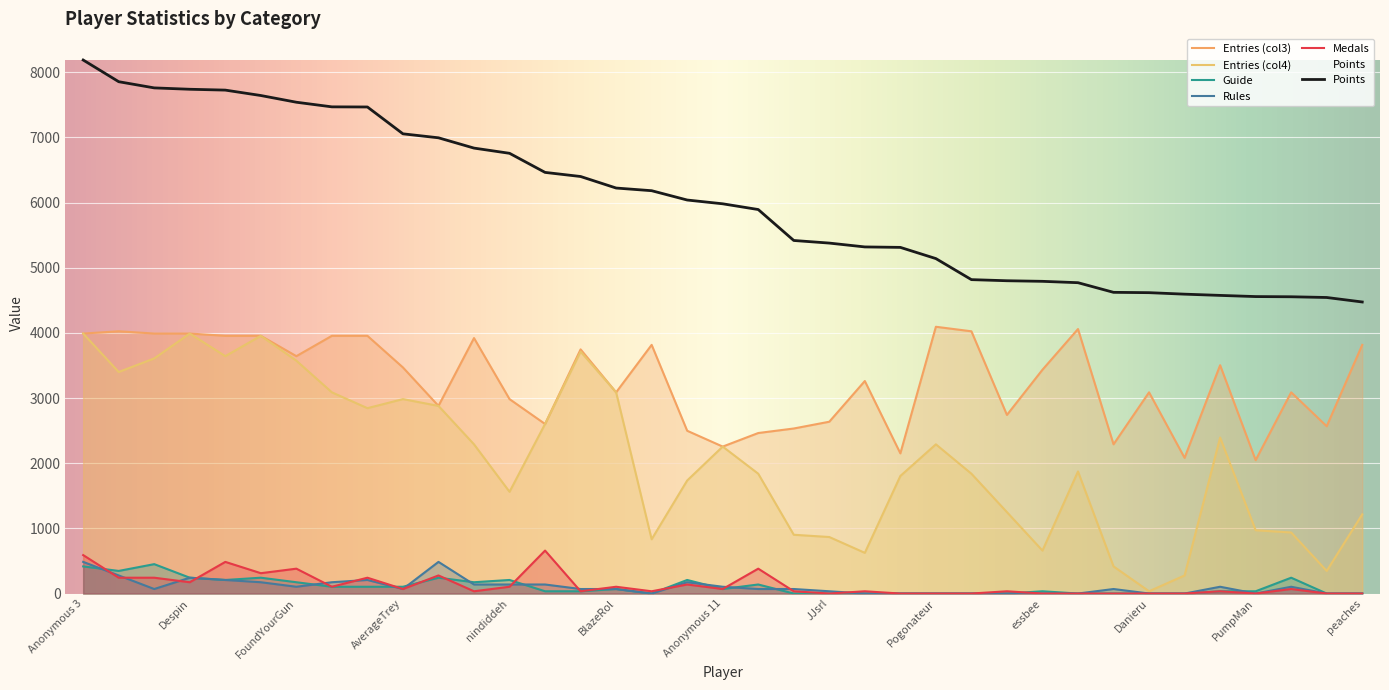

How many lines are shown in the chart?

6